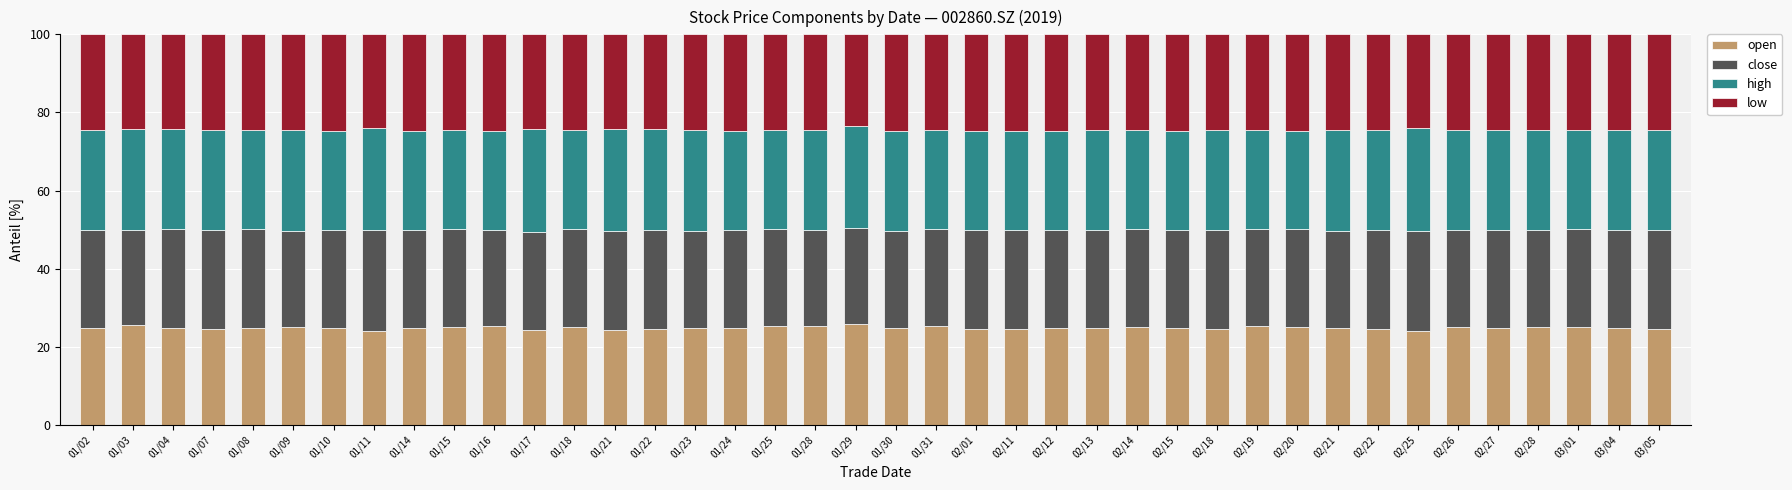

What is the total value across all series at 01/09?

100.0